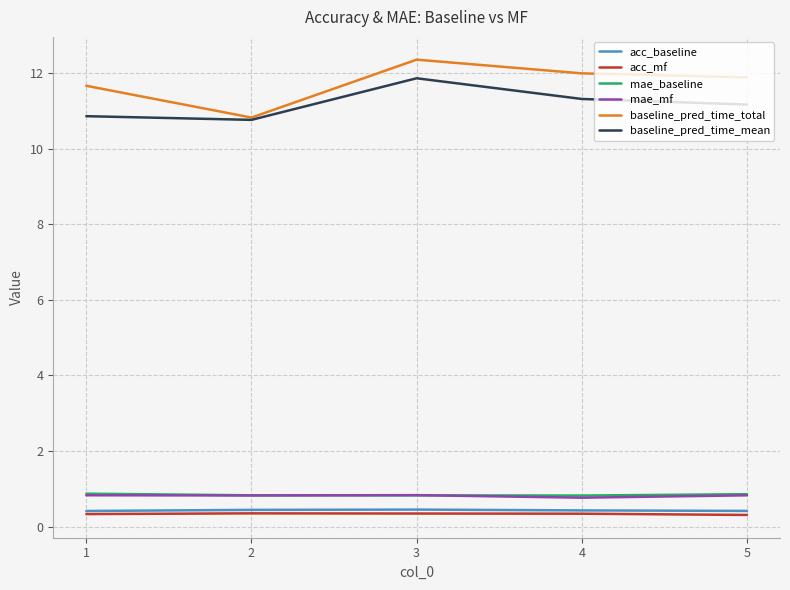

True or false: baseline_pred_time_mean and mae_mf intersect in this chart.

False